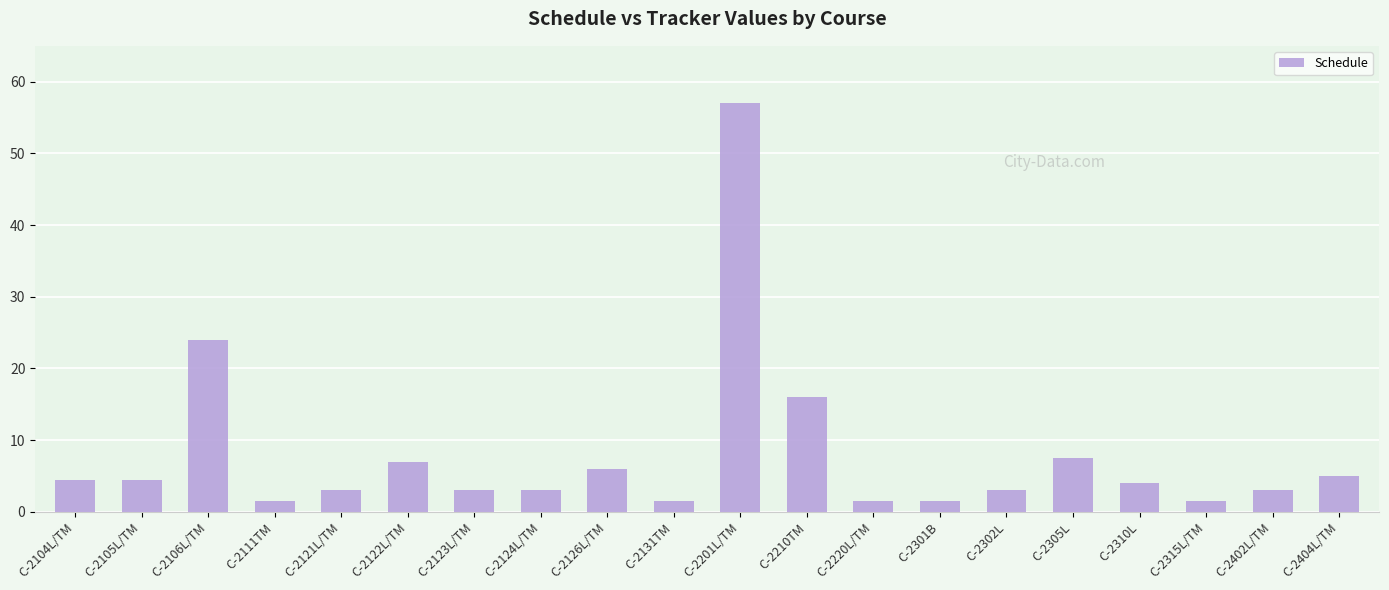

Where is the data nearest to the value 29?

C-2106L/TM